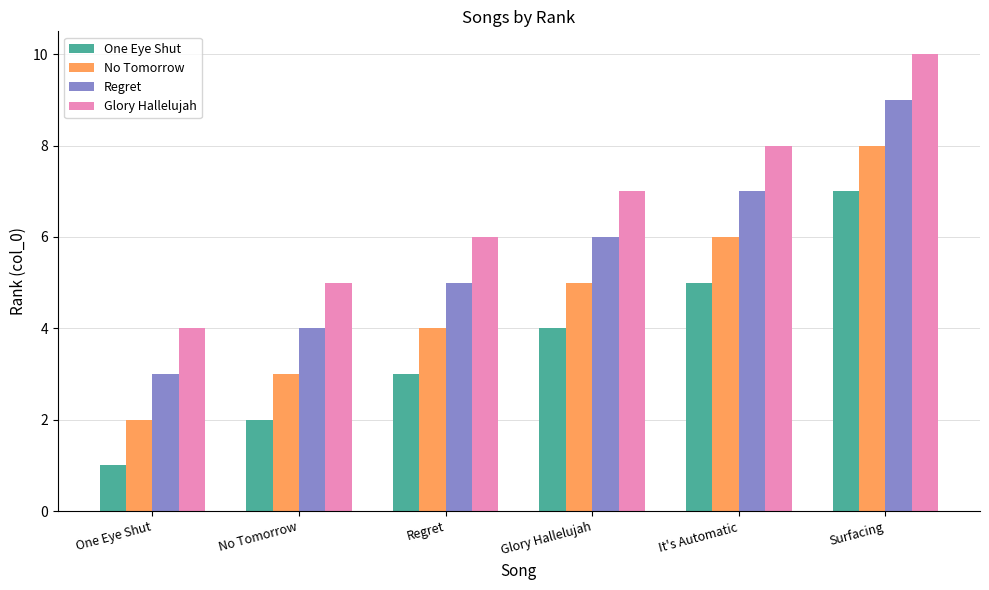

List the series in order of their peak value, highest first.

Glory Hallelujah, Regret, No Tomorrow, One Eye Shut